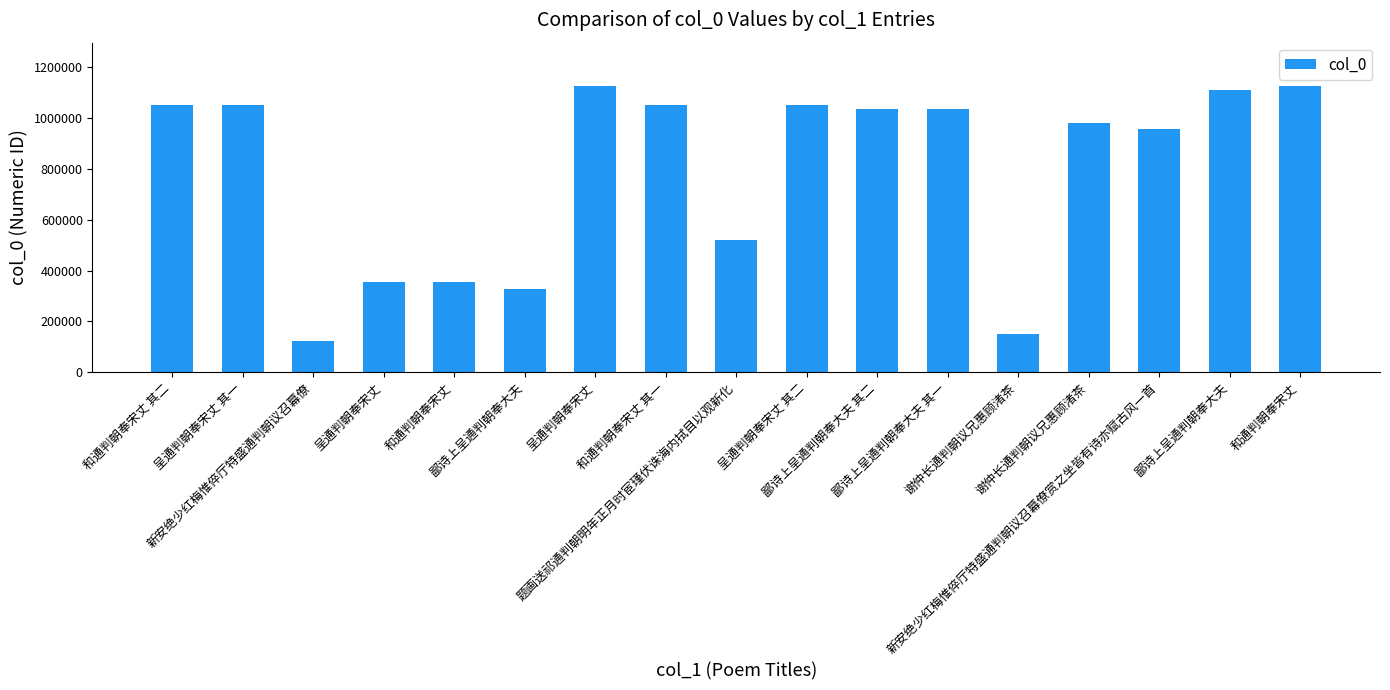

Does the chart contain any negative values?

No